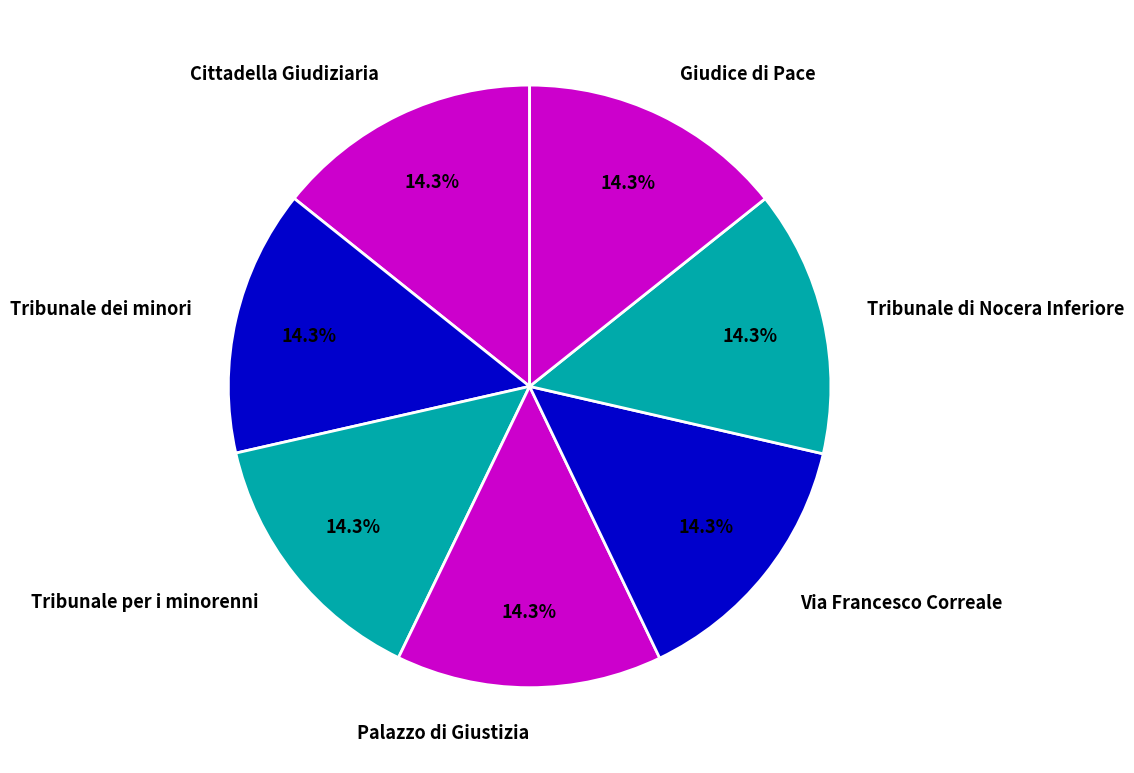

What percentage is the Tribunale dei minori slice, to the nearest percent?

14%